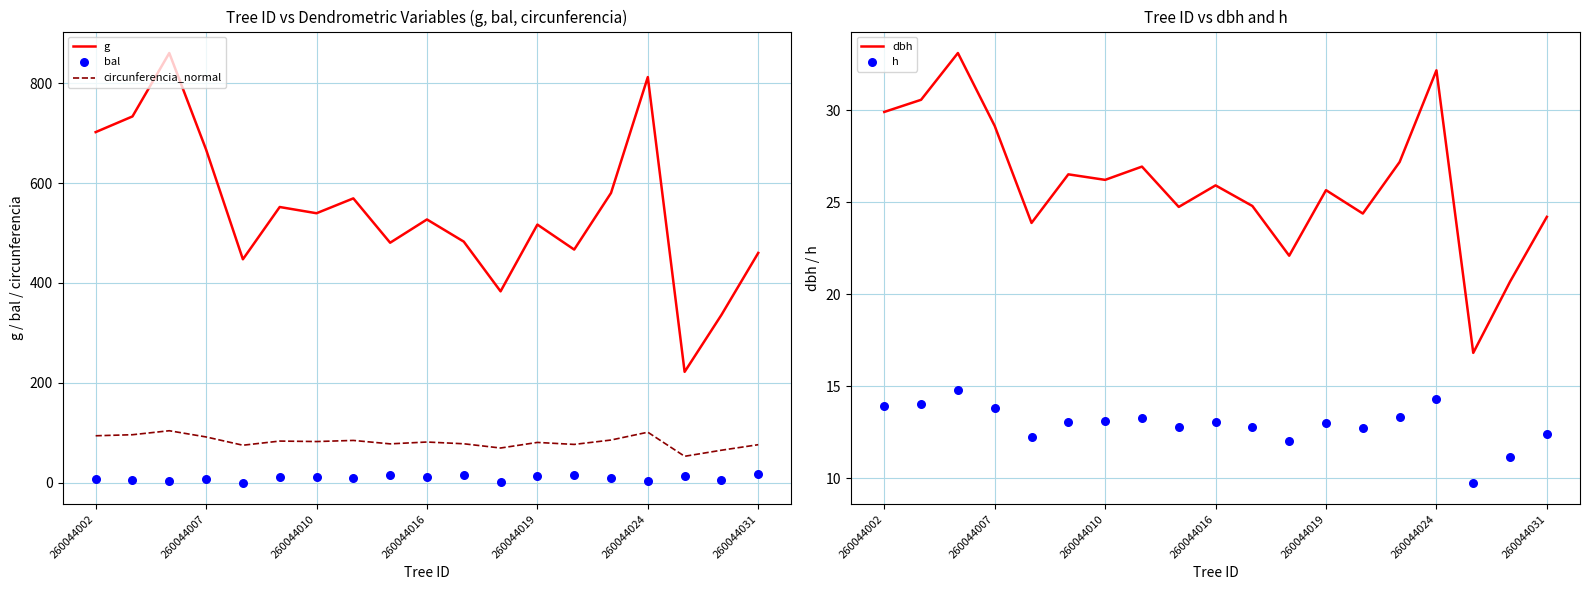

Which series reaches the minimum Y coordinate?

bal